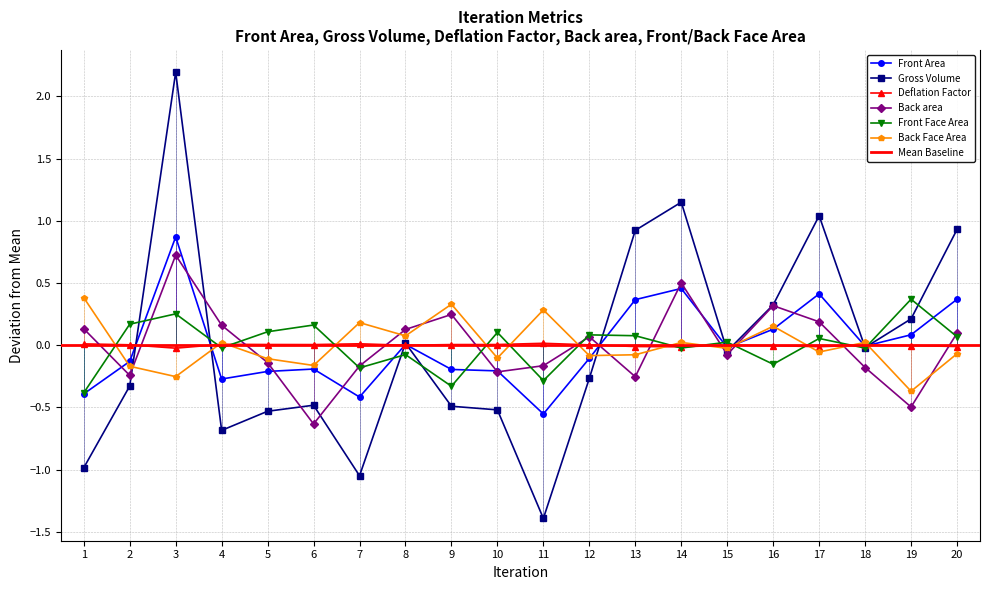

Which series has the largest range (max minus min)?

Gross Volume